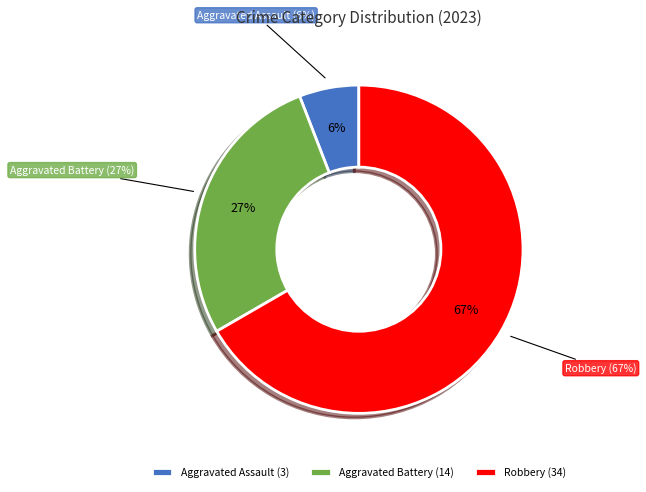

What is the largest slice in the pie chart?

Robbery